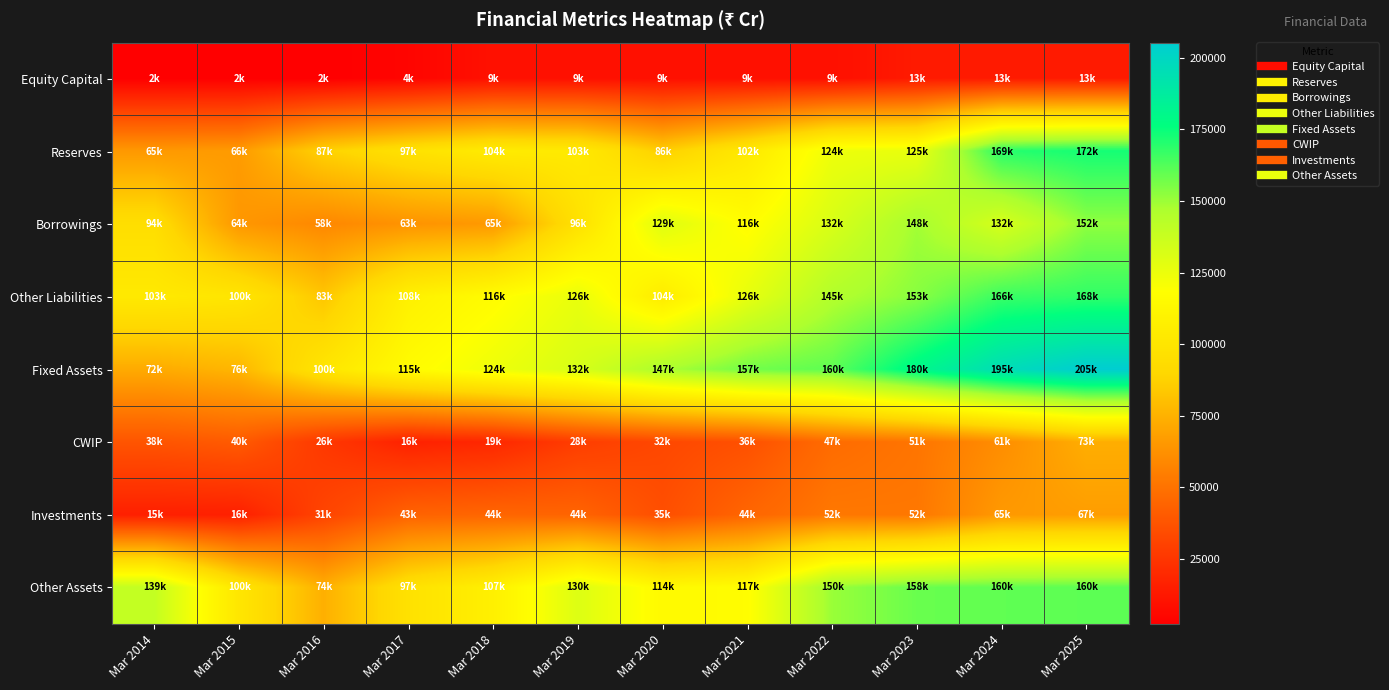

At Mar 2015, list the series in order from largest to smallest.

Other Assets, Other Liabilities, Fixed Assets, Reserves, Borrowings, CWIP, Investments, Equity Capital